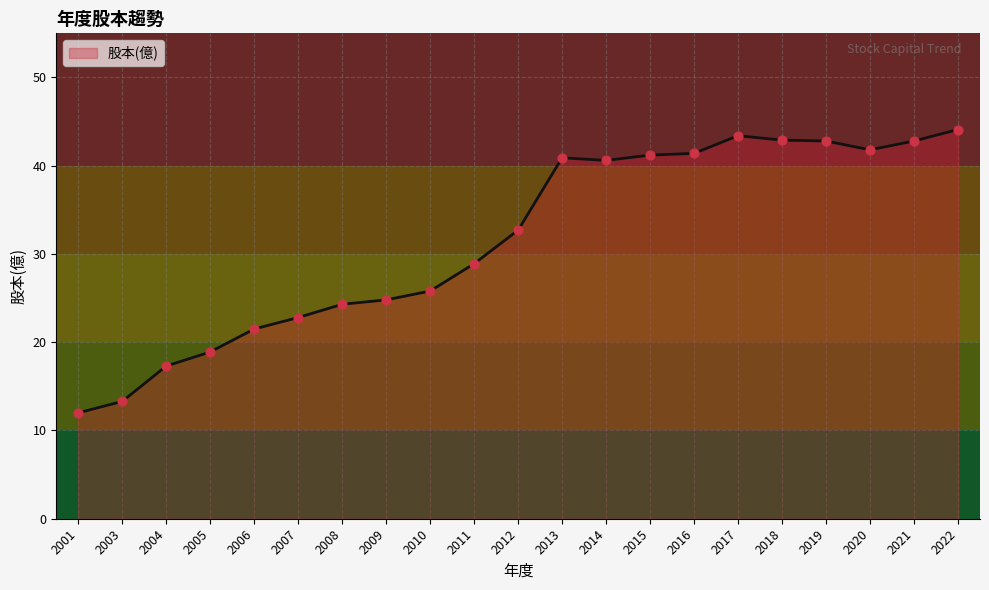

Between 2010 and 2008, which is larger?

2010